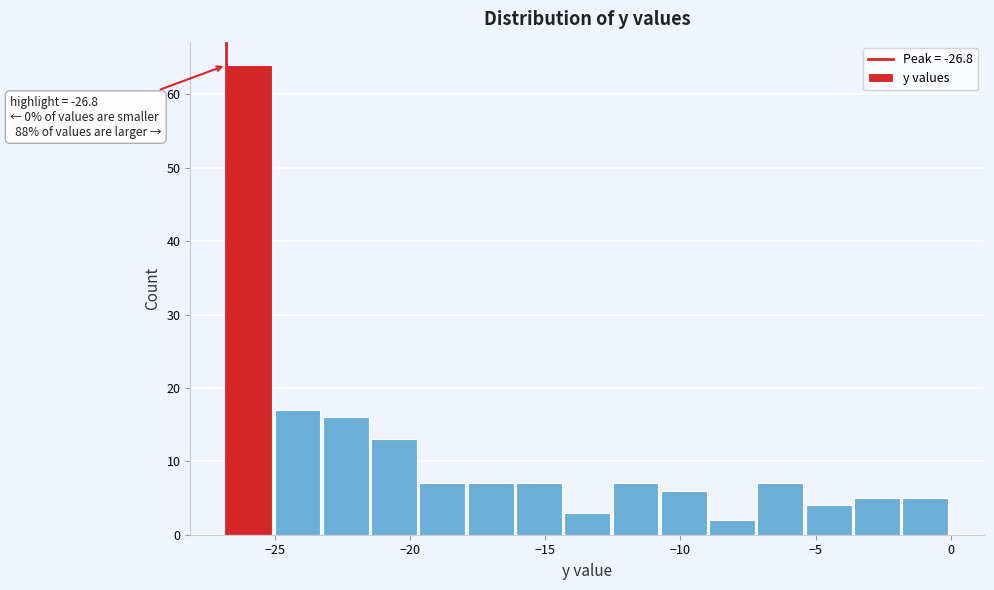

Read against the x-axis, roughly where is the centre of the tallest bar?

-26.0